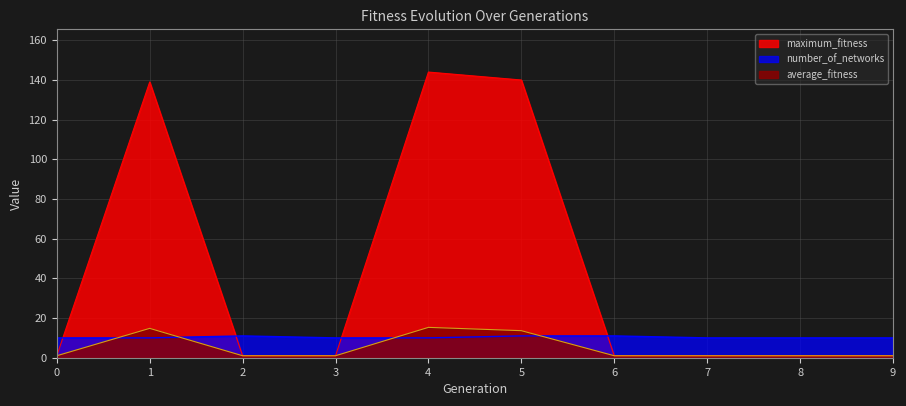

What is the lowest value of the number_of_networks series?

10.0